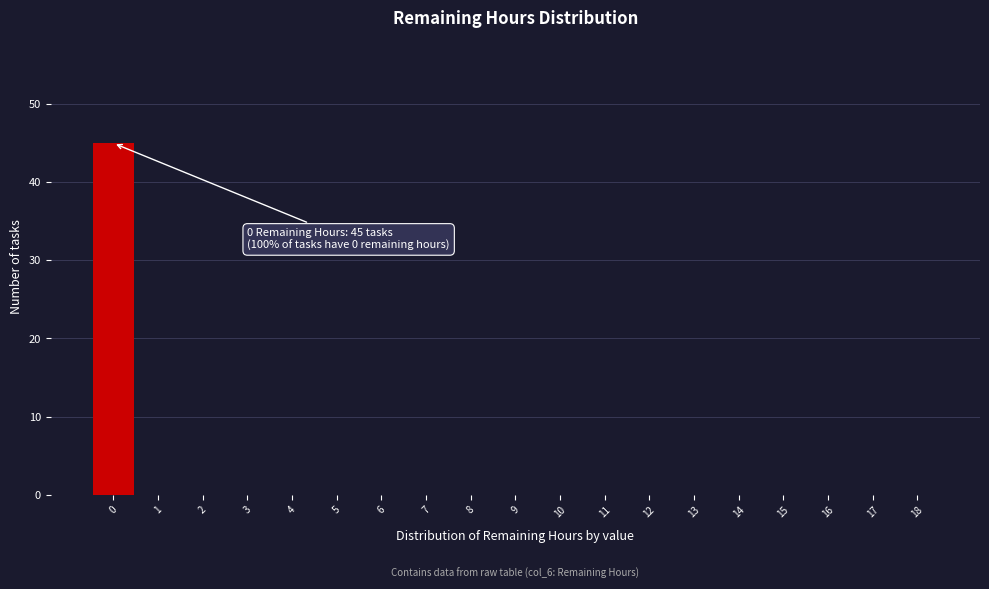

Over which range of the x-axis is the bar tallest?

-0.5 to 0.5